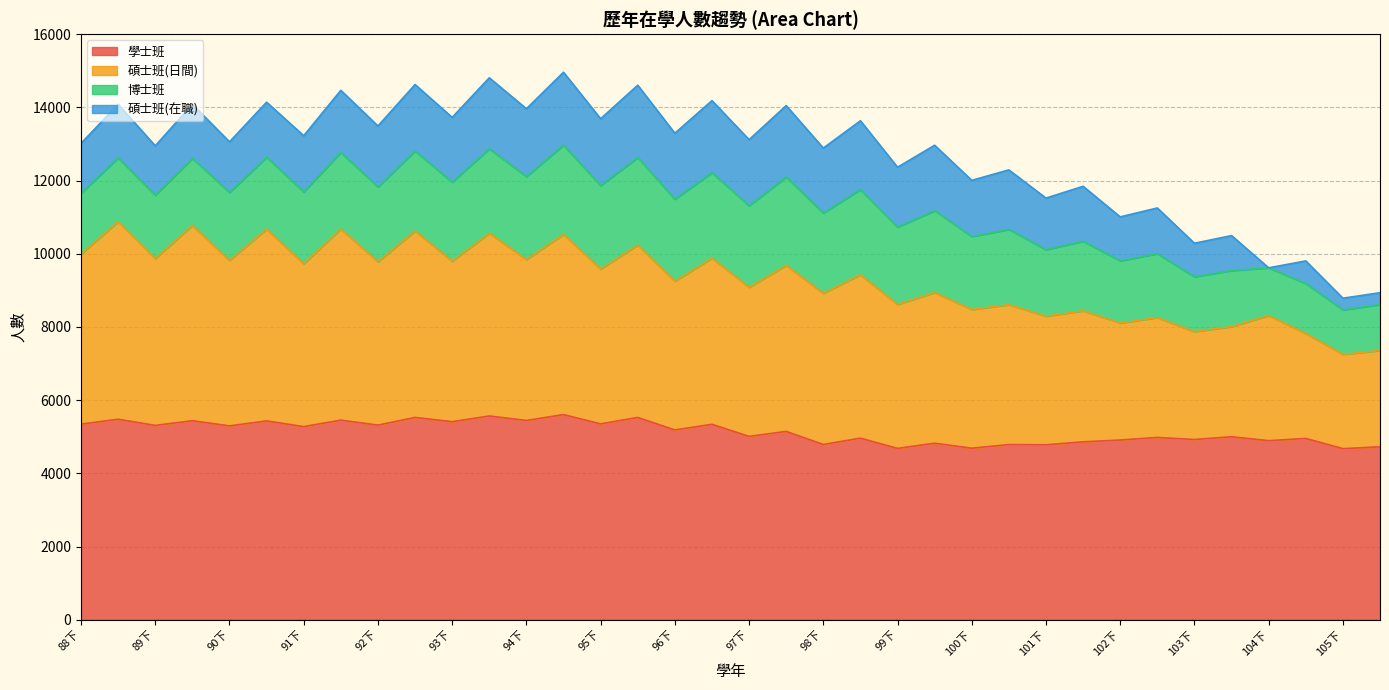

What is the minimum value for 學士班?

4674